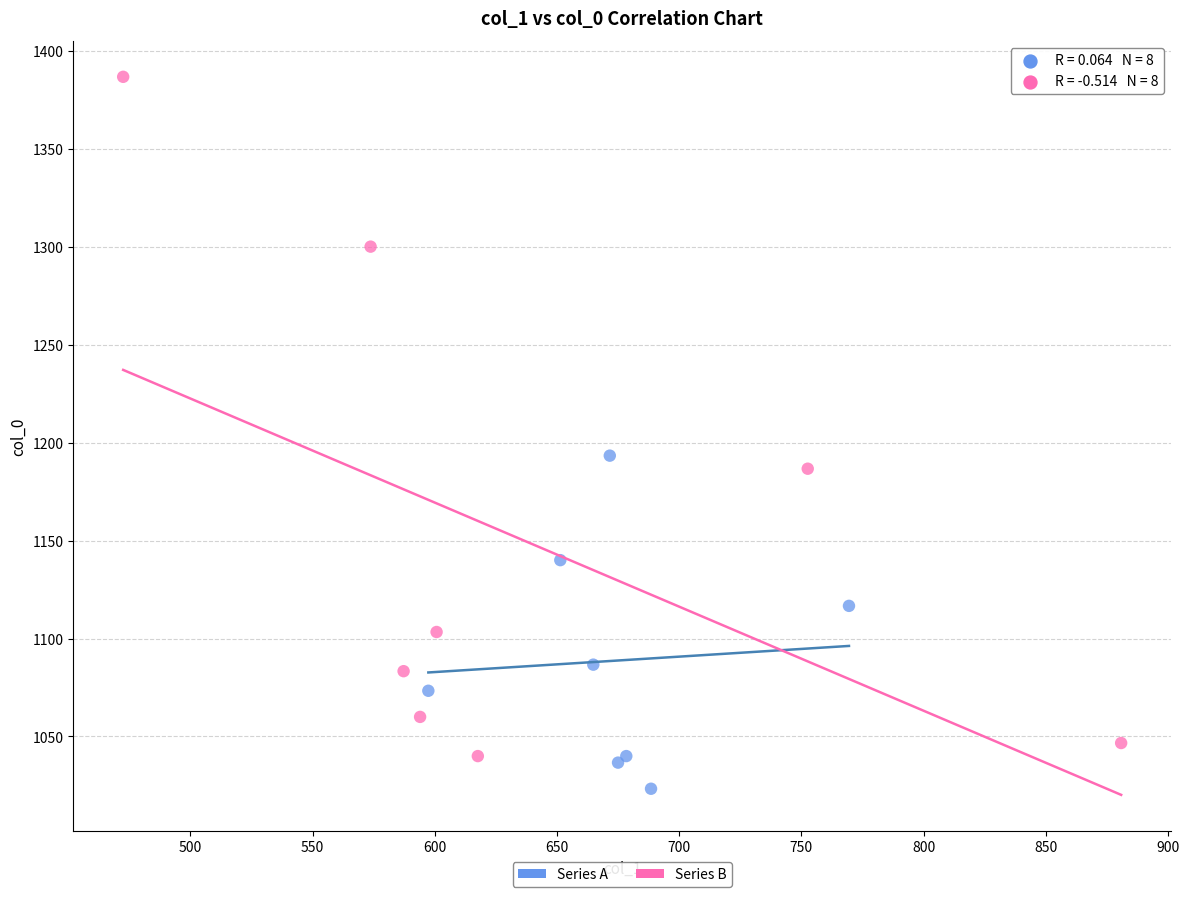

Which series reaches the maximum Y coordinate?

Series B